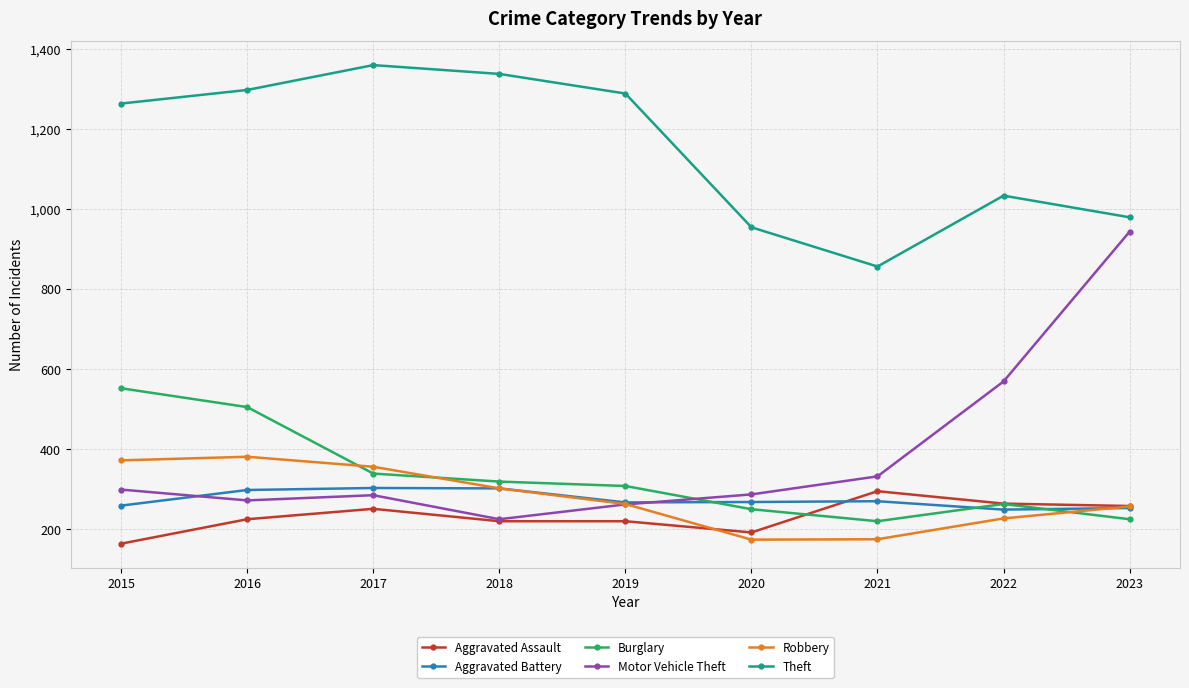

Is it true that Motor Vehicle Theft equals 569 at 2022?

True